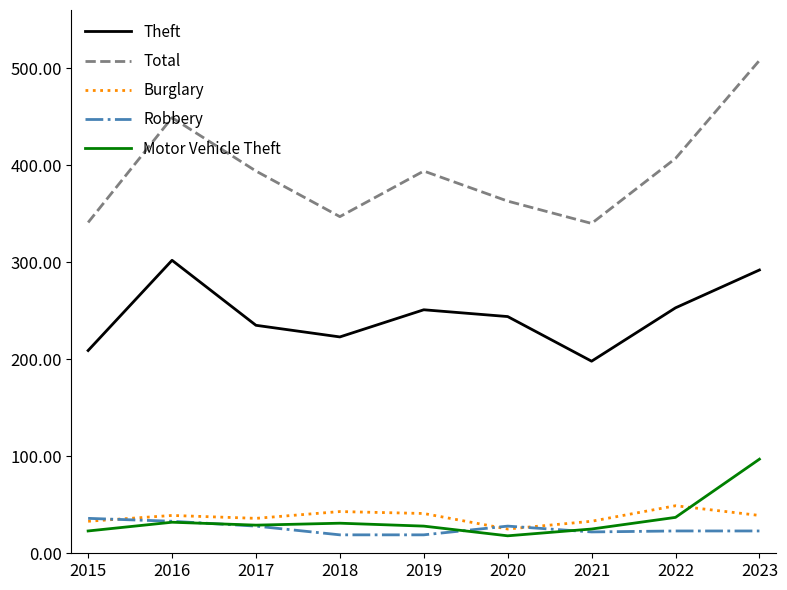

True or false: Burglary and Total cross at least once.

False